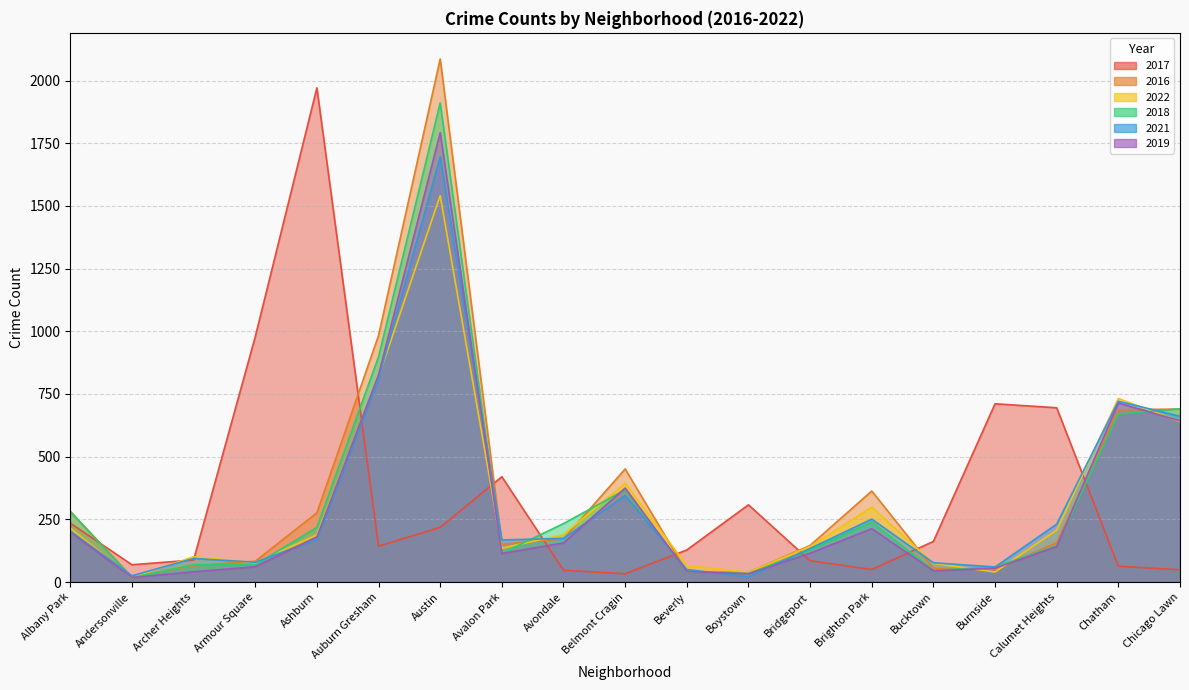

What is the difference between the 2022 values at Ashburn and Chatham?

544